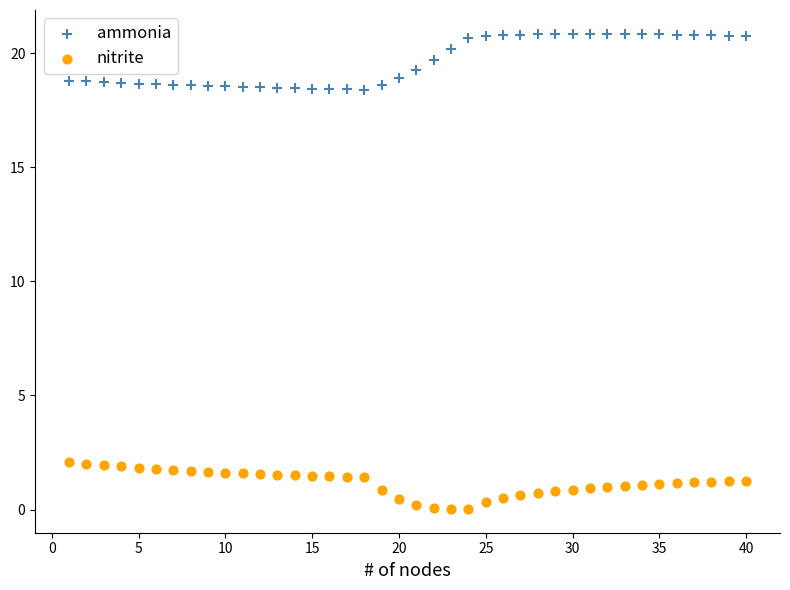

Which series reaches the minimum Y coordinate?

nitrite